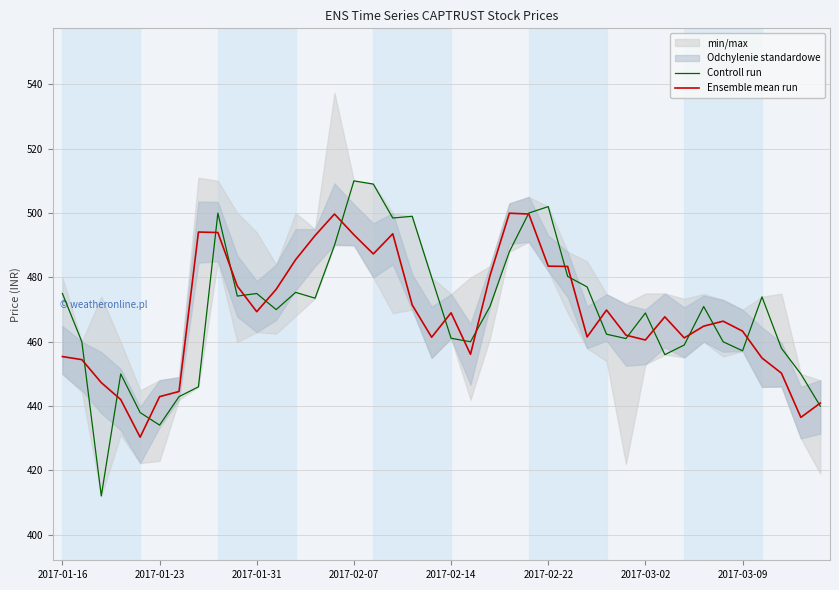

List the series in order of their overall mean, lowest first.

Ensemble mean run, Controll run